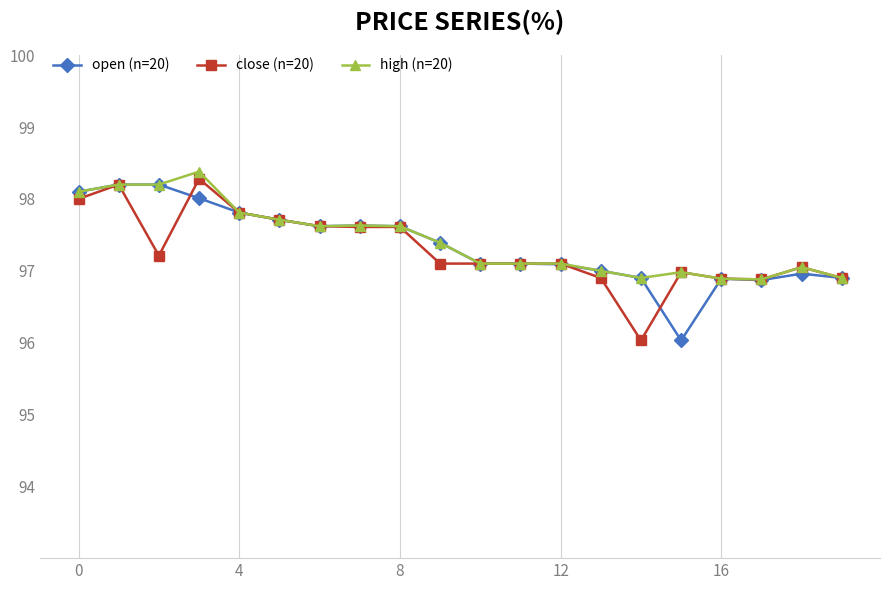

True or false: high (n=20) has more than 0 interior local peaks.

True